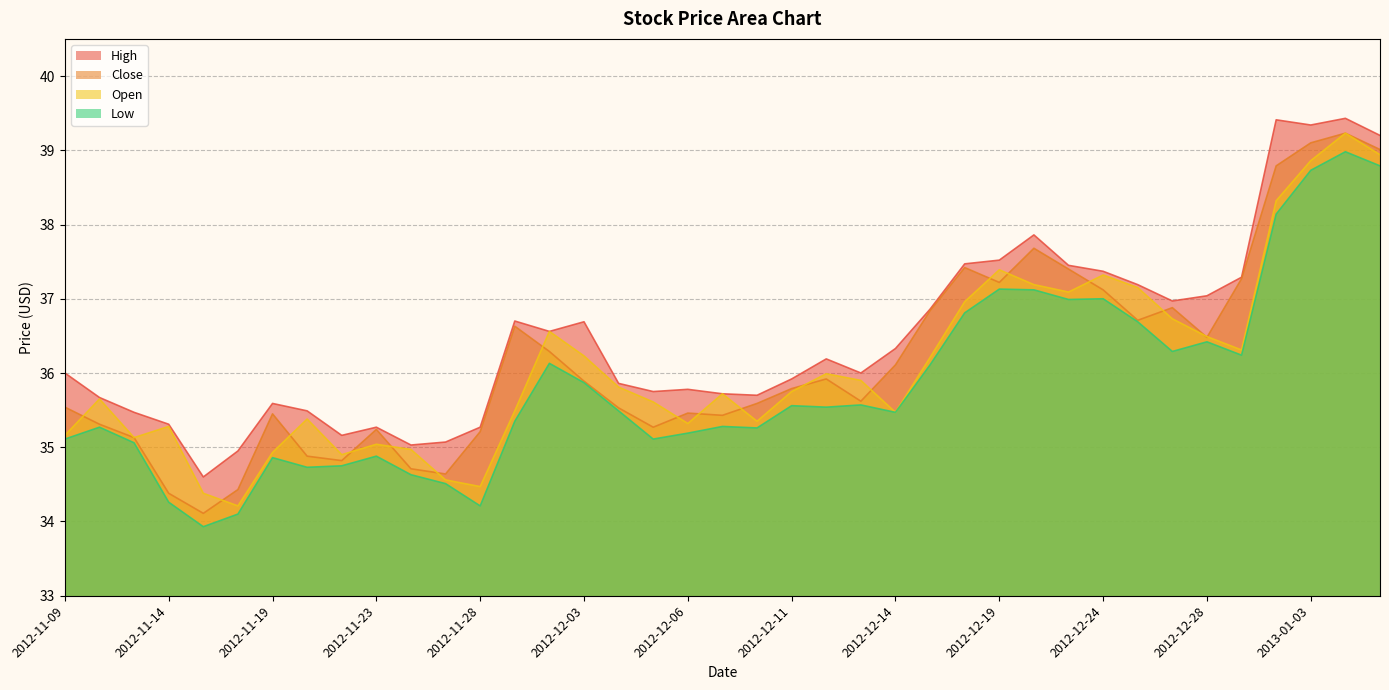

What is the difference between the High values at 2012-12-10 and 2012-12-14?

0.6